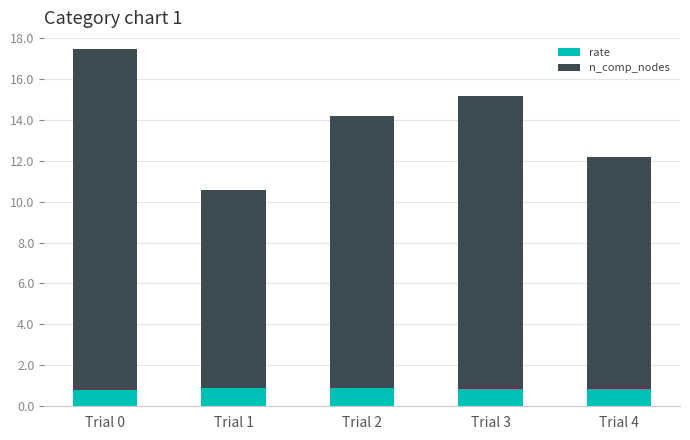

Are the bars horizontal?

No